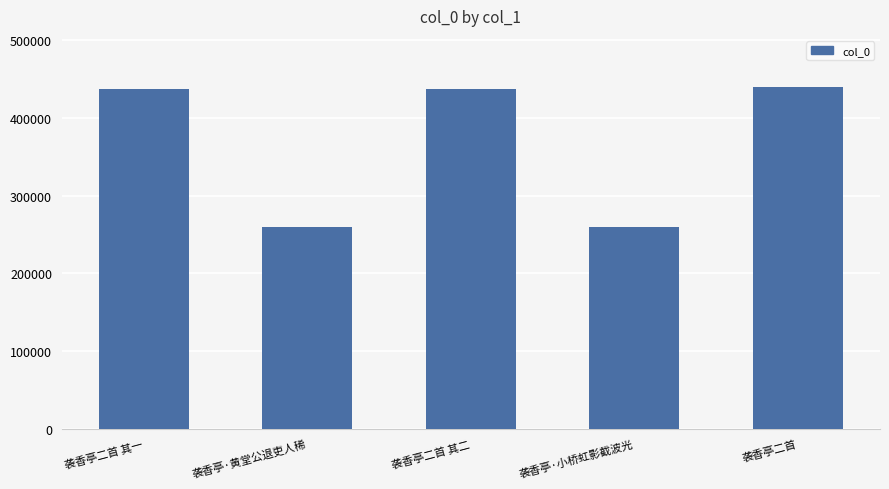

What is the average value?

366830